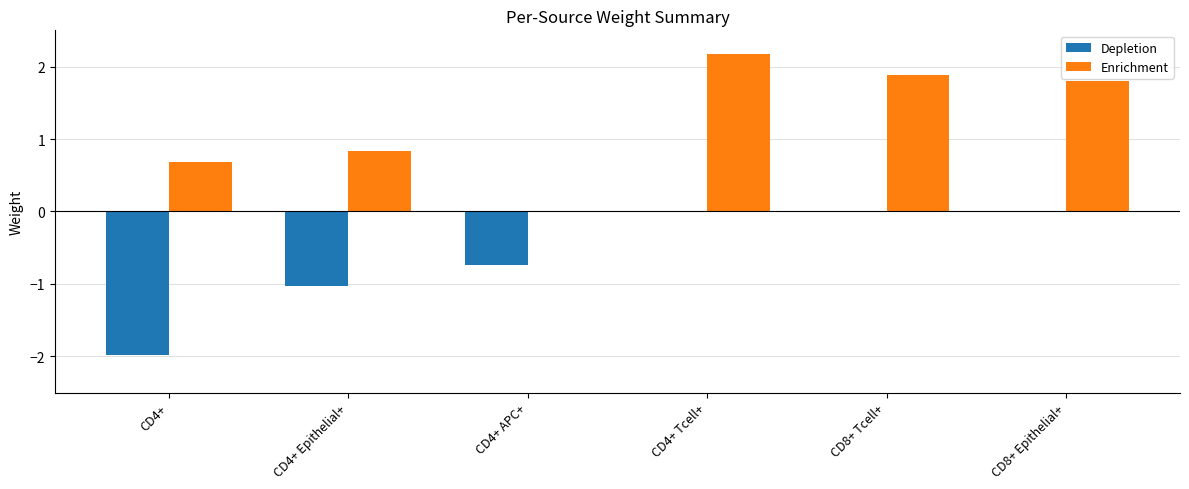

Are the bars grouped side by side (vs. stacked)?

Yes